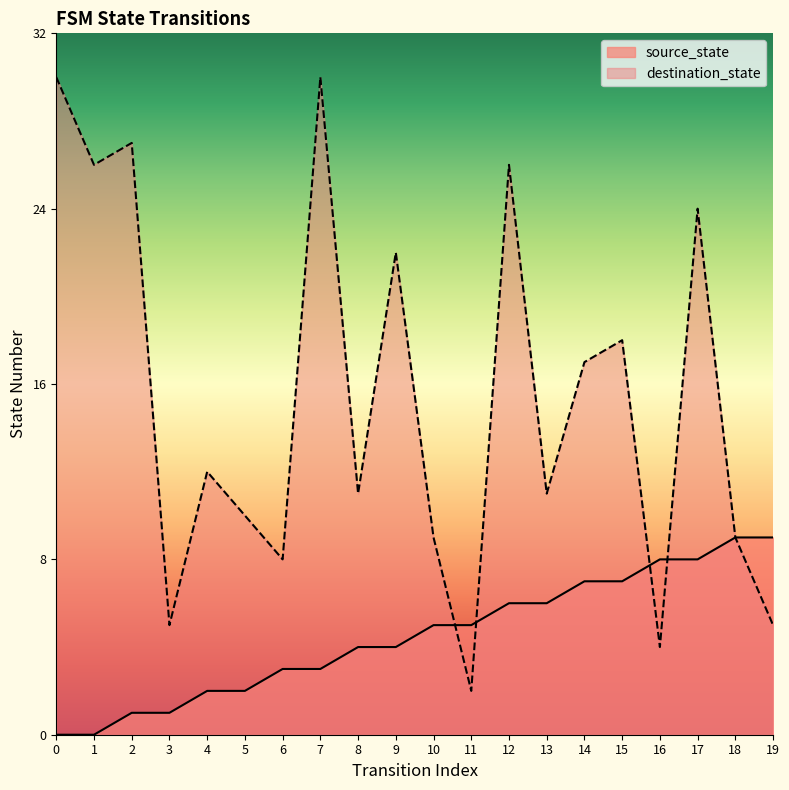

True or false: destination_state has a value of 5 at 19.

True